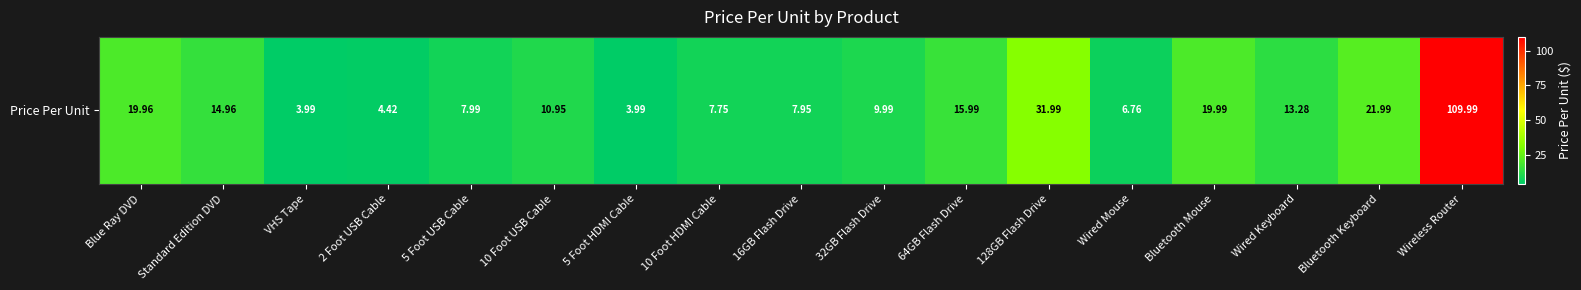

Which label corresponds to the smallest value in the chart?

VHS Tape